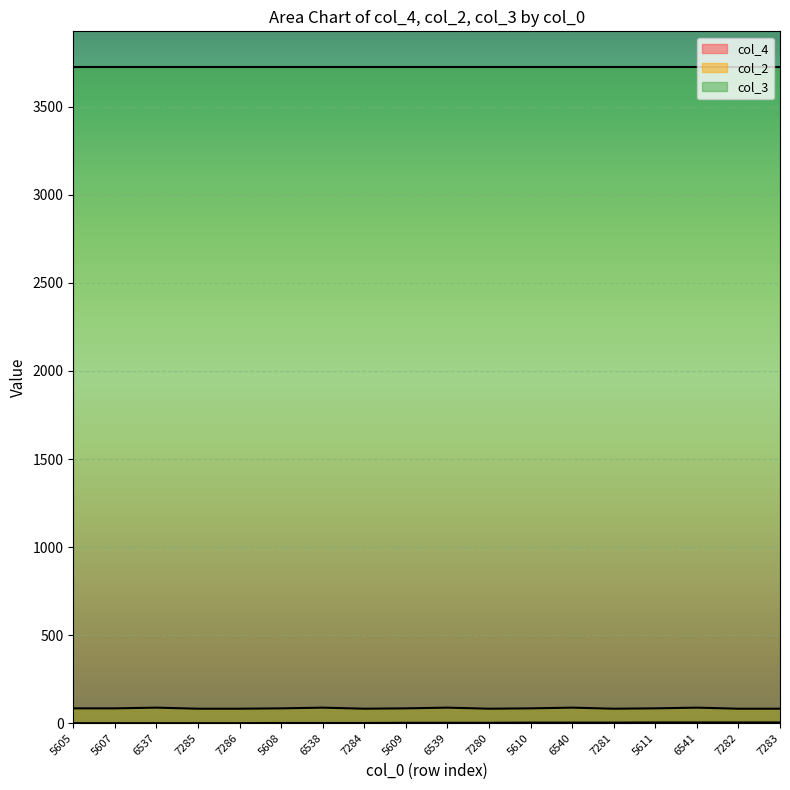

The col_3 series shows 3729 at 5608. True or false?

True